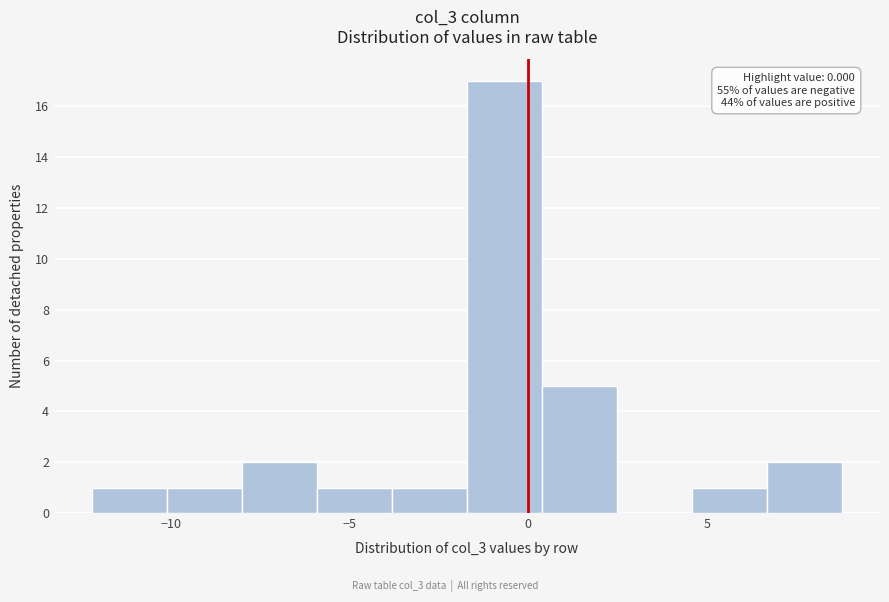

Over which range of the x-axis is the bar tallest?

-1.5 to 0.5